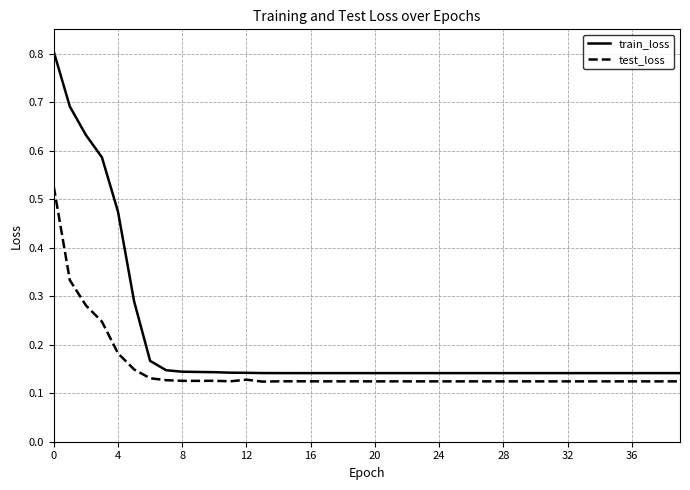

List the series in order of their overall mean, lowest first.

test_loss, train_loss